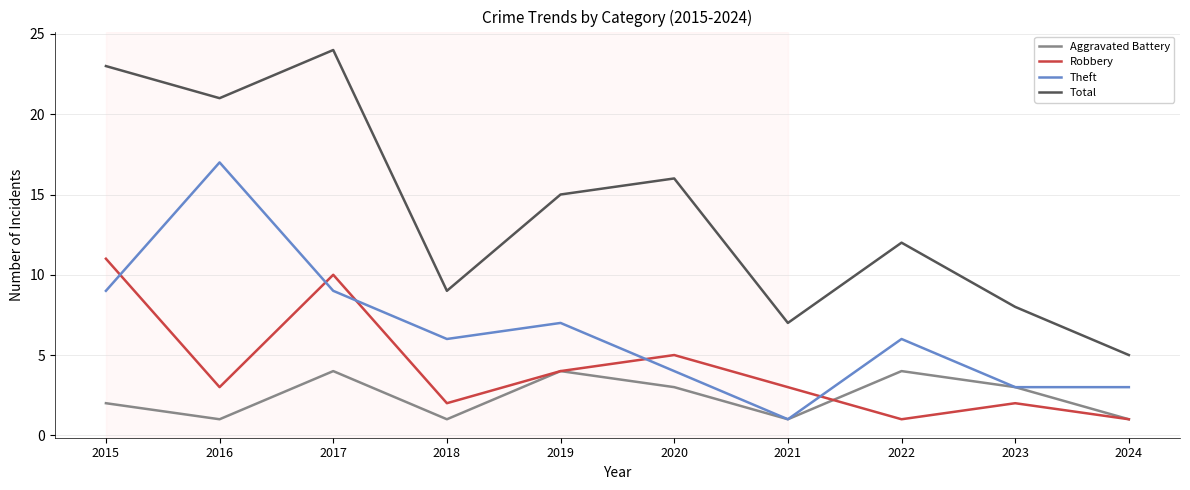

Is it true that Robbery equals 5 at 2020?

True